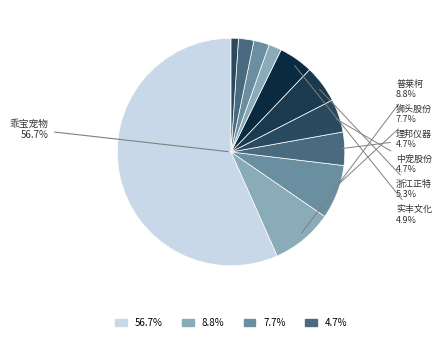

True or false: 乖宝宠物 accounts for 66% of the total.

False